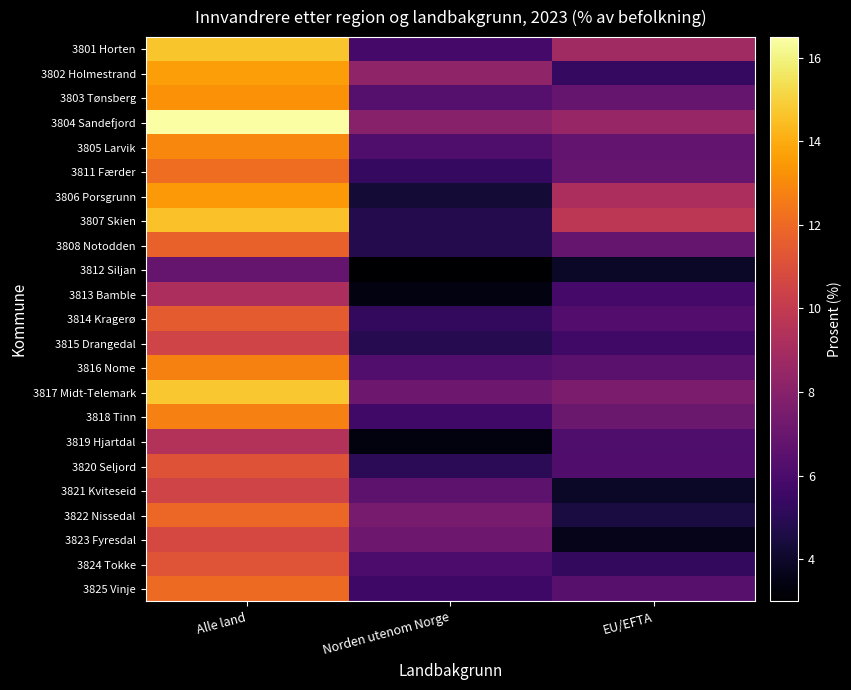

How many categories are shown in the chart?

3